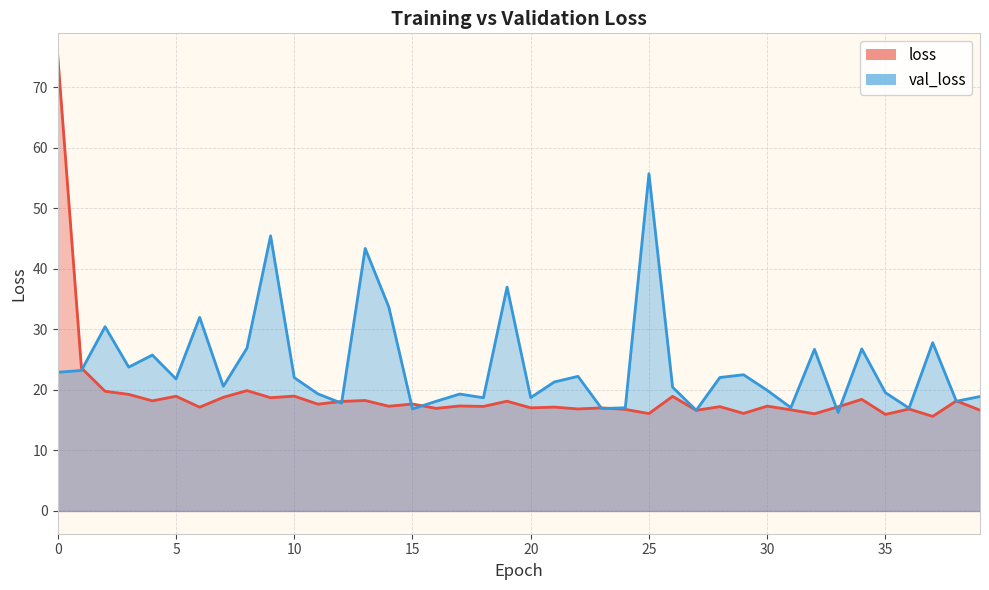

True or false: val_loss has a value of 15.6 at 2.

False